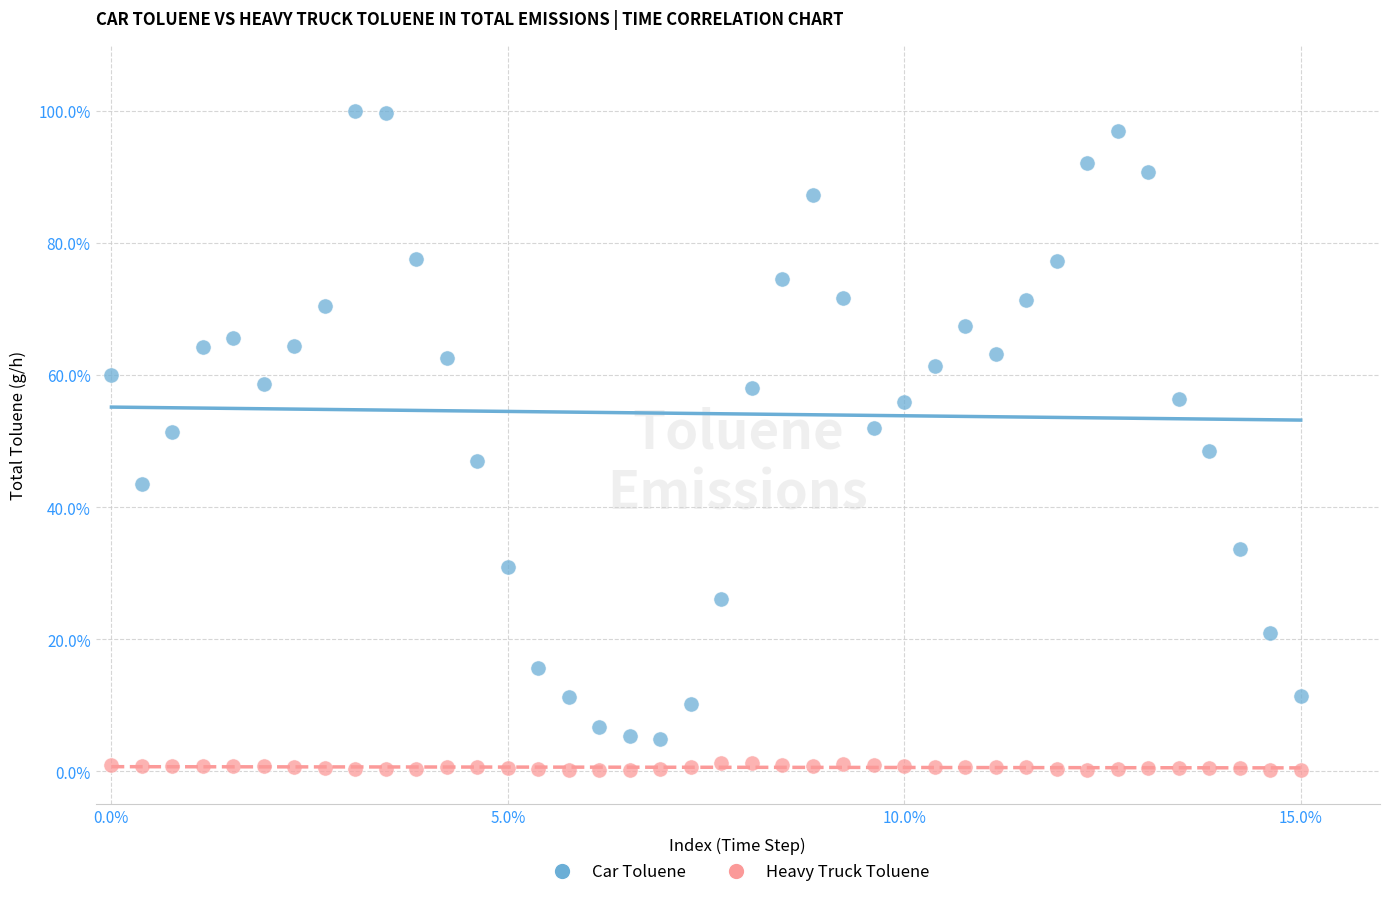

What are all the series names shown in the legend?

Car Toluene, Heavy Truck Toluene